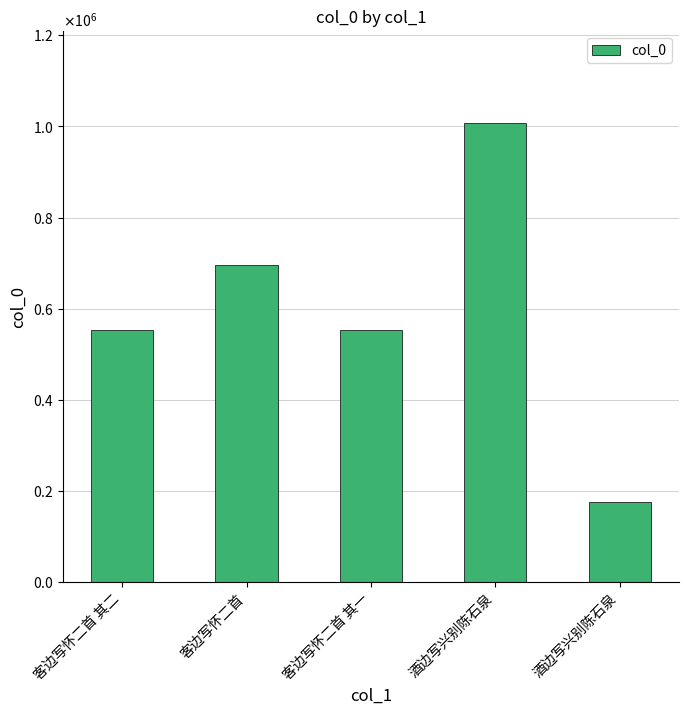

True or false: the data shows 160771 at 客边写怀二首 其一.

False